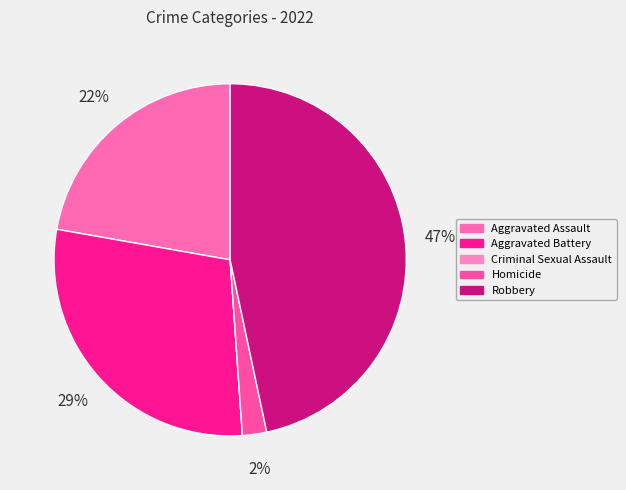

What is the total percentage of Aggravated Battery and Robbery?

75.6%